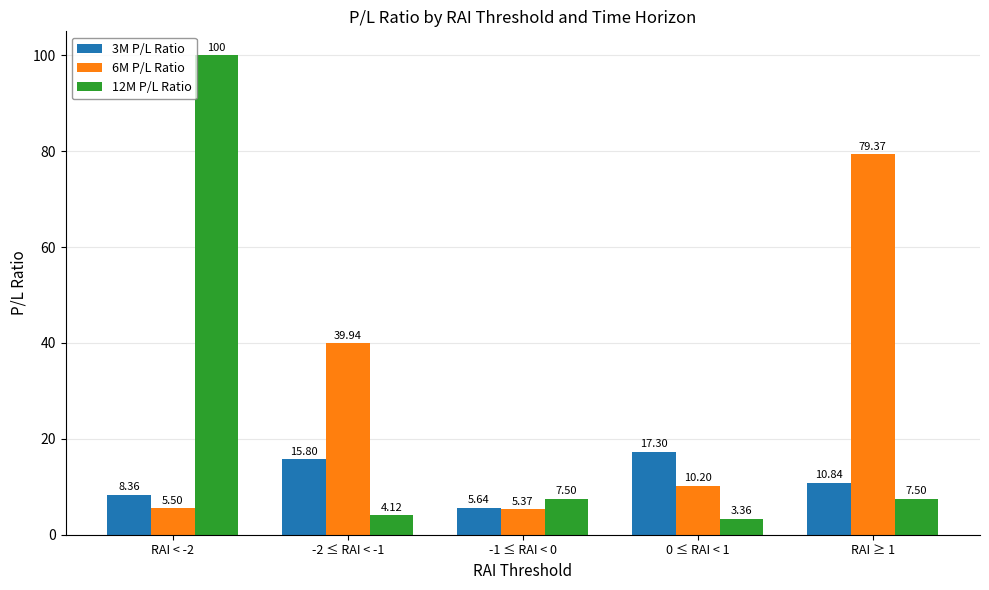

List the series in order of their peak value, lowest first.

3M P/L Ratio, 6M P/L Ratio, 12M P/L Ratio